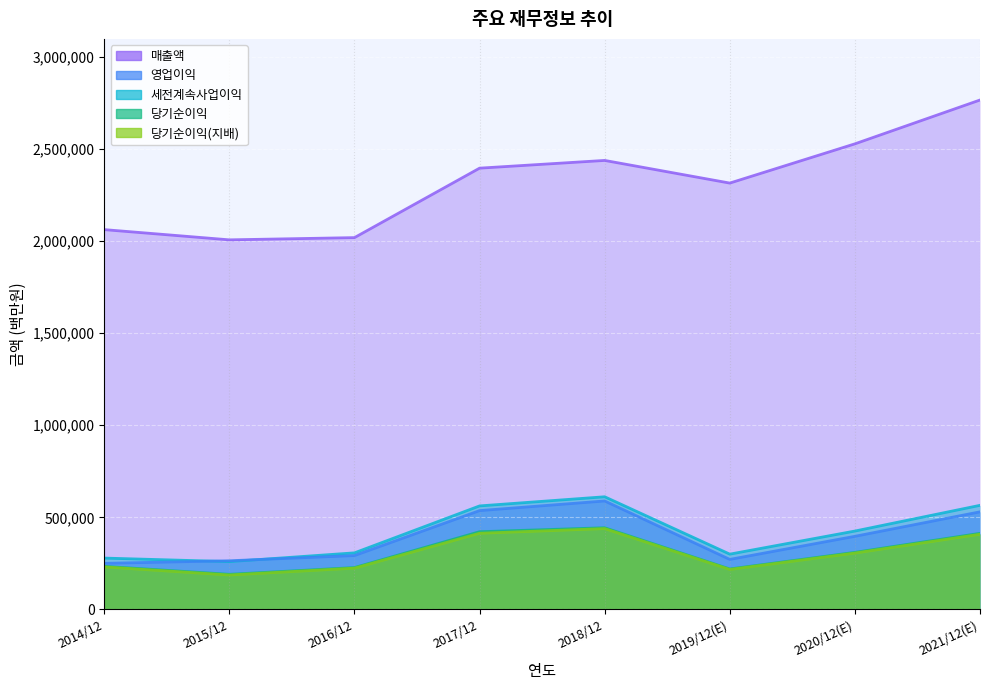

Between 2016/12 and 2017/12, which is larger?

2017/12